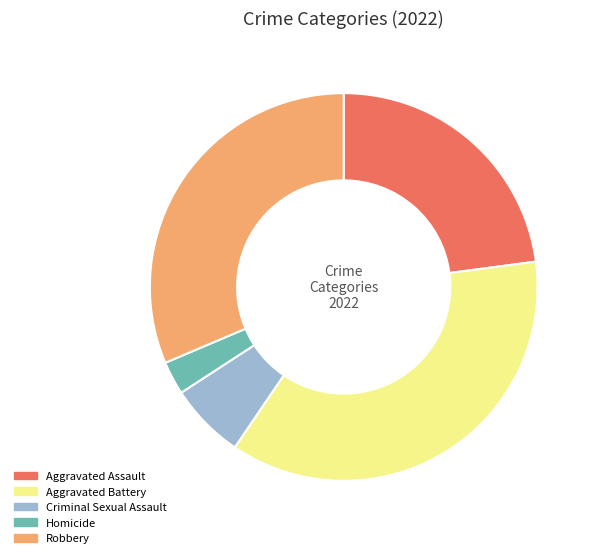

Between Criminal Sexual Assault and Homicide, which is larger?

Criminal Sexual Assault